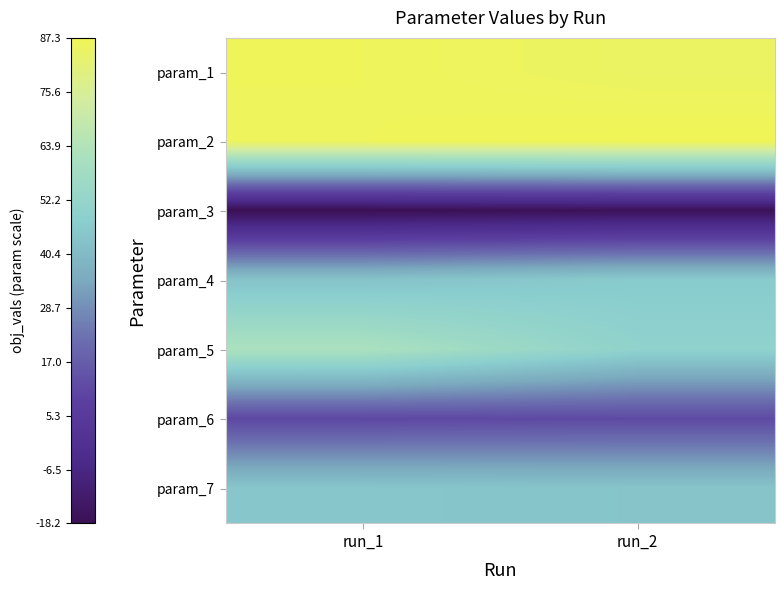

Reading right to left, extract all data points from this chart.

param_1: run_2=85.1	run_1=86.5
param_2: run_2=87.3	run_1=86.5
param_3: run_2=-17.0	run_1=-18.2
param_4: run_2=46.6	run_1=43.8
param_5: run_2=50.1	run_1=61.9
param_6: run_2=11.6	run_1=10.9
param_7: run_2=44.0	run_1=44.7